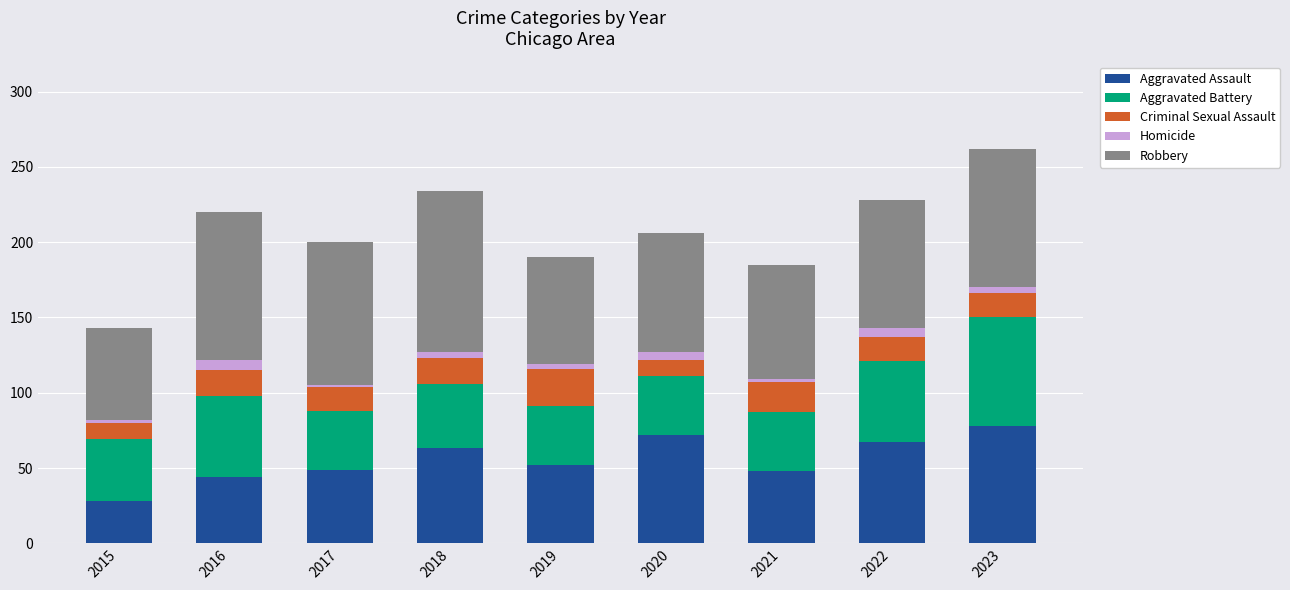

The value of Aggravated Assault at 2022 is 111. True or false?

False